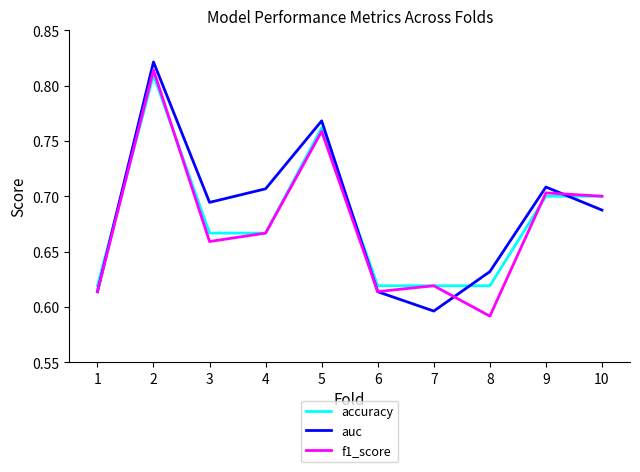

What is the difference between the accuracy values at 8 and 10?

0.1